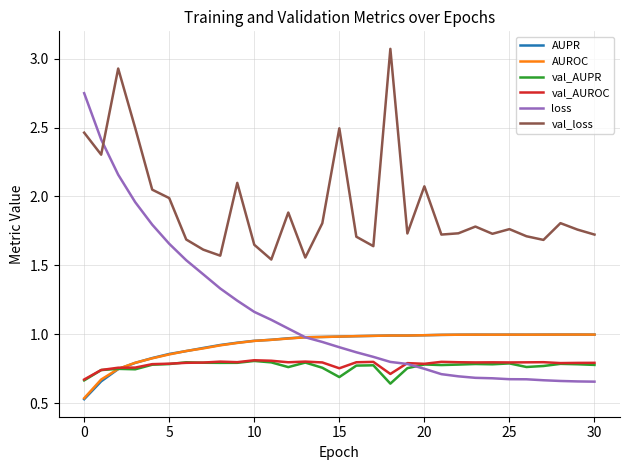

Which series has the largest range (max minus min)?

loss